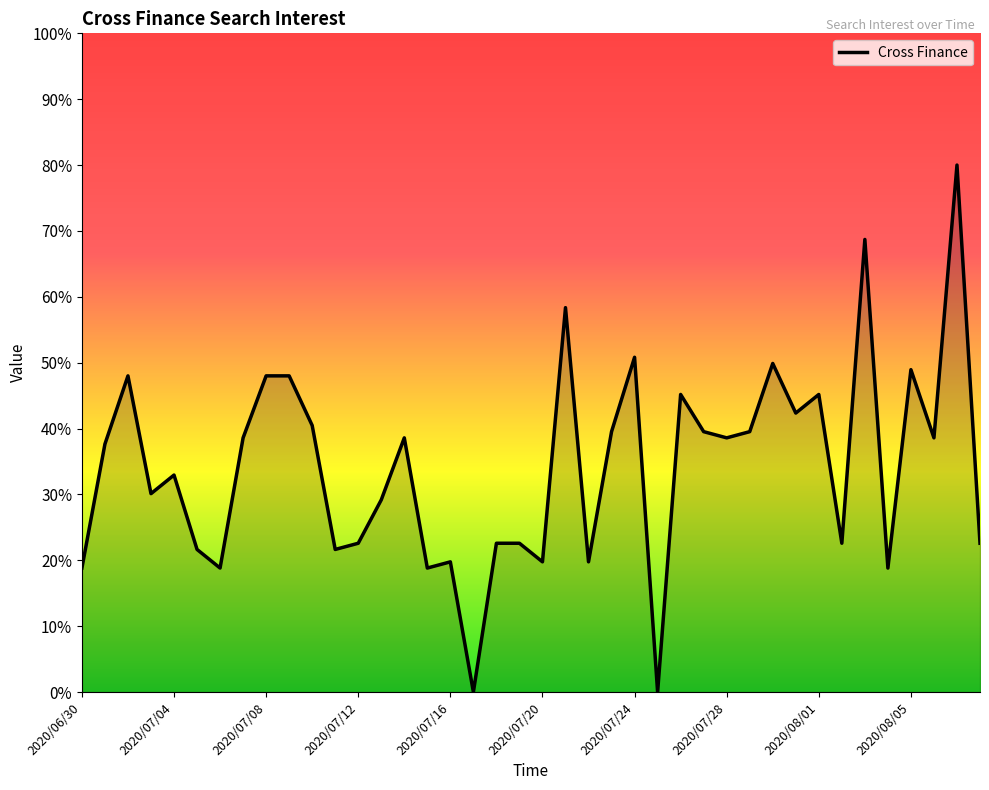

What is the greatest value displayed?

80.0